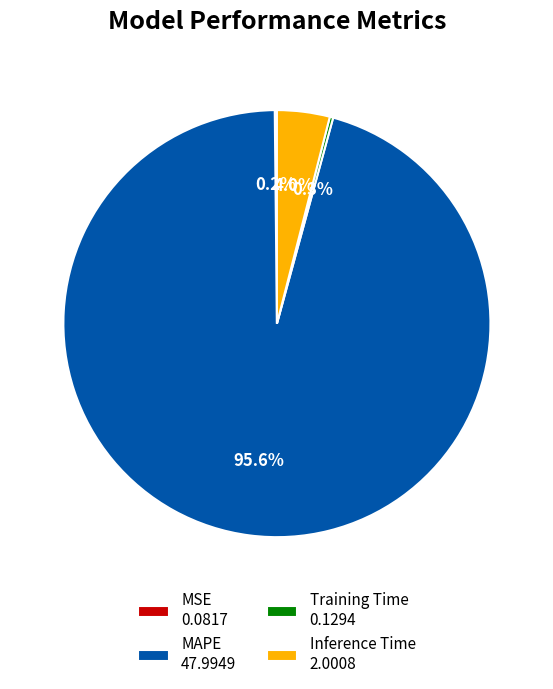

Is there a majority slice in this chart?

Yes